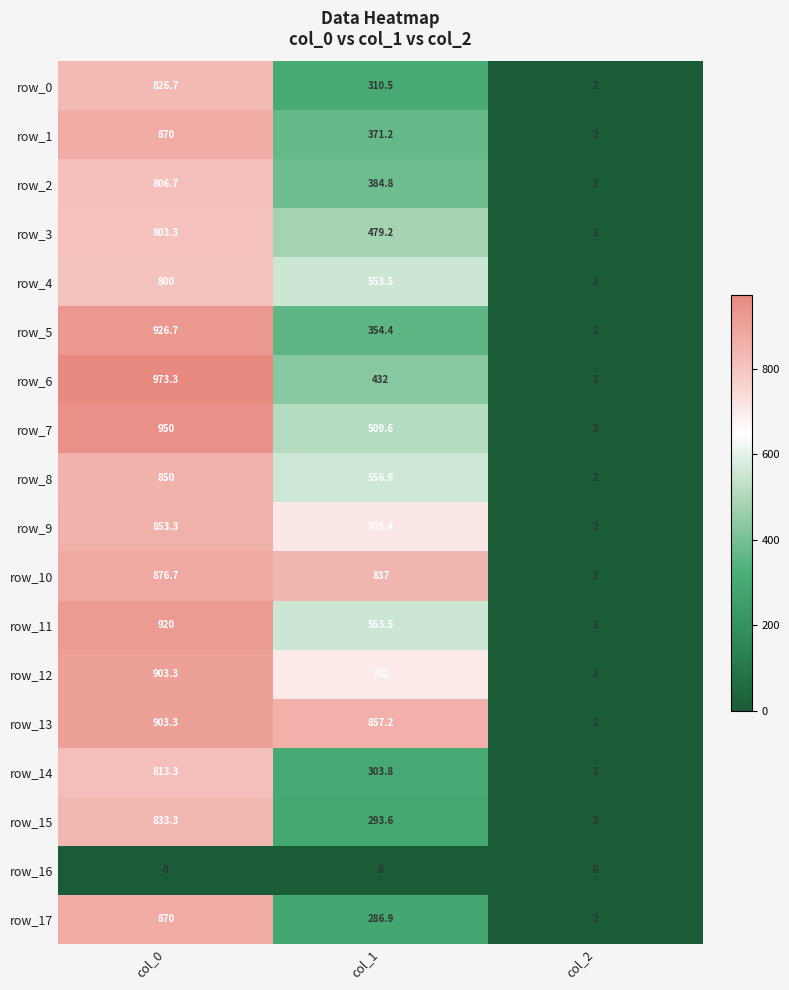

Is it true that row_7 equals 276.9 at col_1?

False